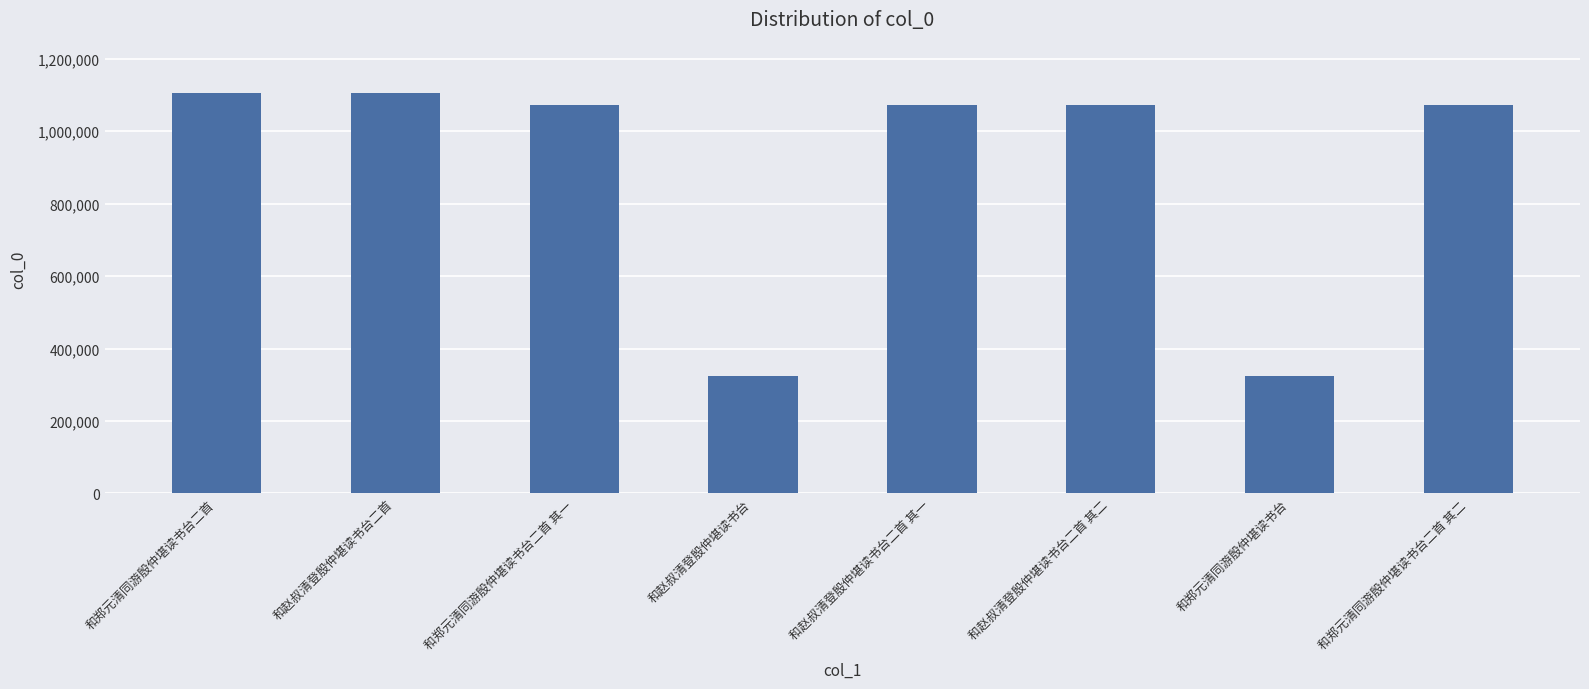

Where does the data first go above 1072951?

和郑元清同游殷仲堪读书台二首